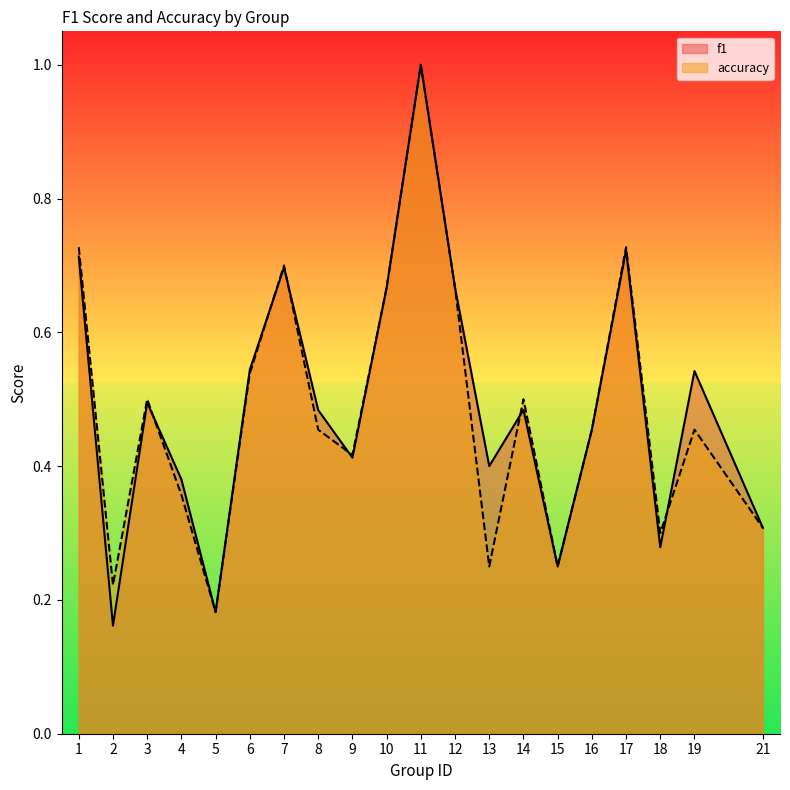

At which label does accuracy reach its minimum?

5